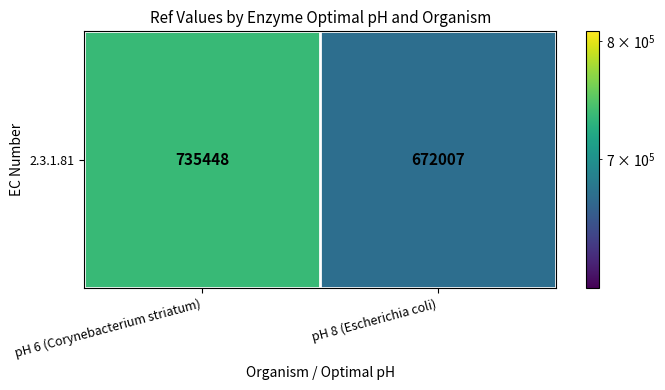

The value at pH 6 (Corynebacterium striatum) is 735448. True or false?

True